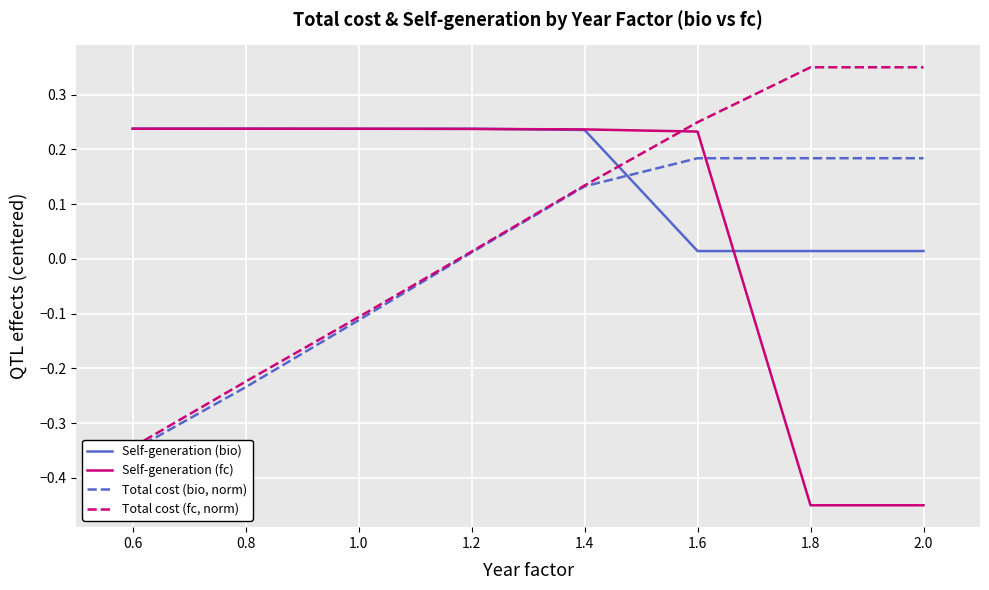

How many lines are shown in the chart?

4